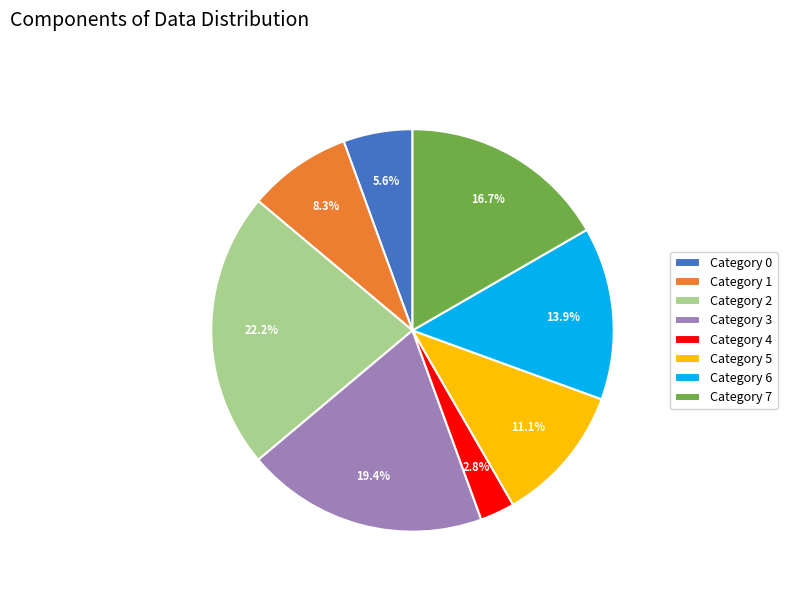

Rank the categories by value from highest to lowest.

Category 2, Category 3, Category 7, Category 6, Category 5, Category 1, Category 0, Category 4